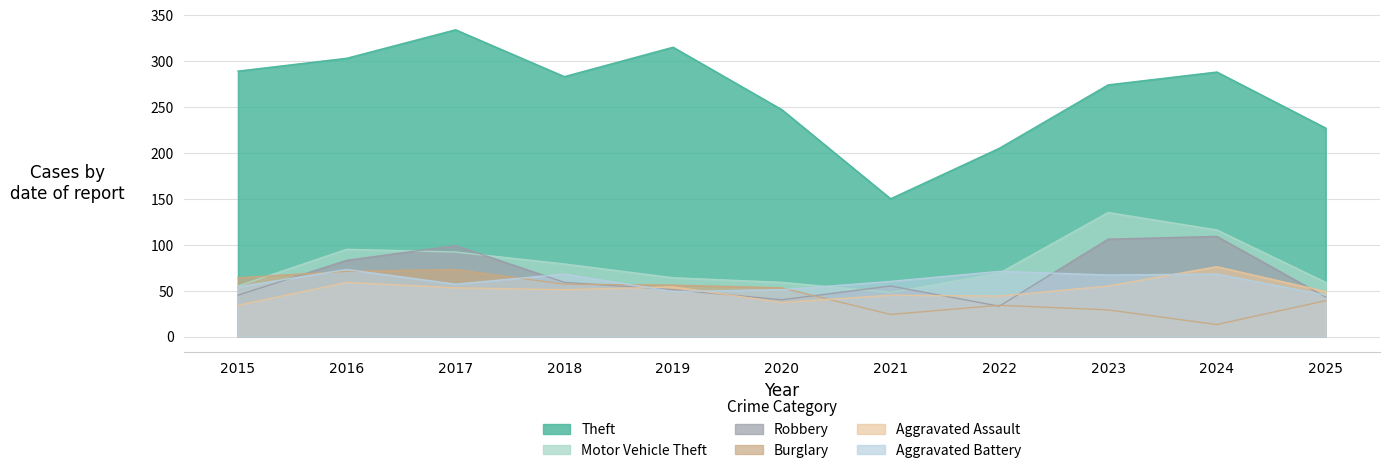

List the series in order of their peak value, lowest first.

Burglary, Aggravated Battery, Aggravated Assault, Robbery, Motor Vehicle Theft, Theft